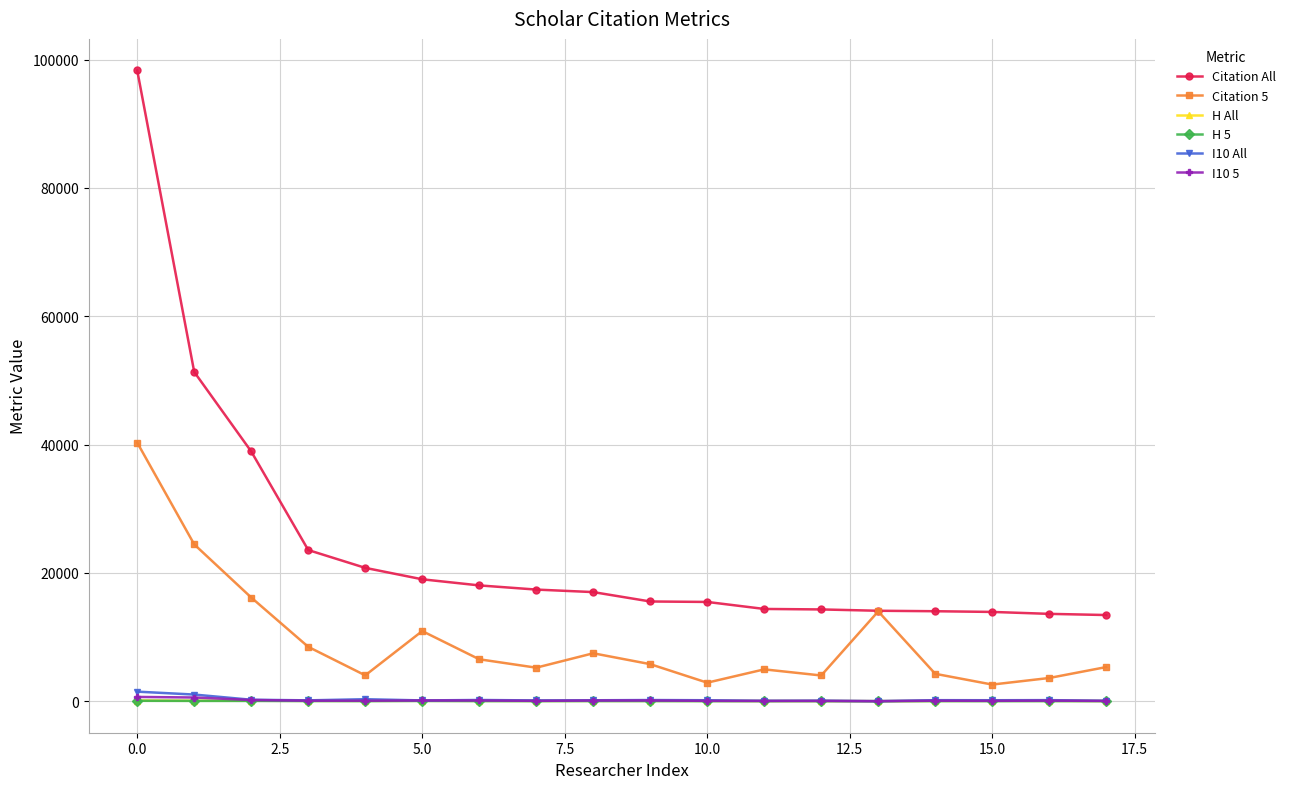

What is the maximum value for H All?

125